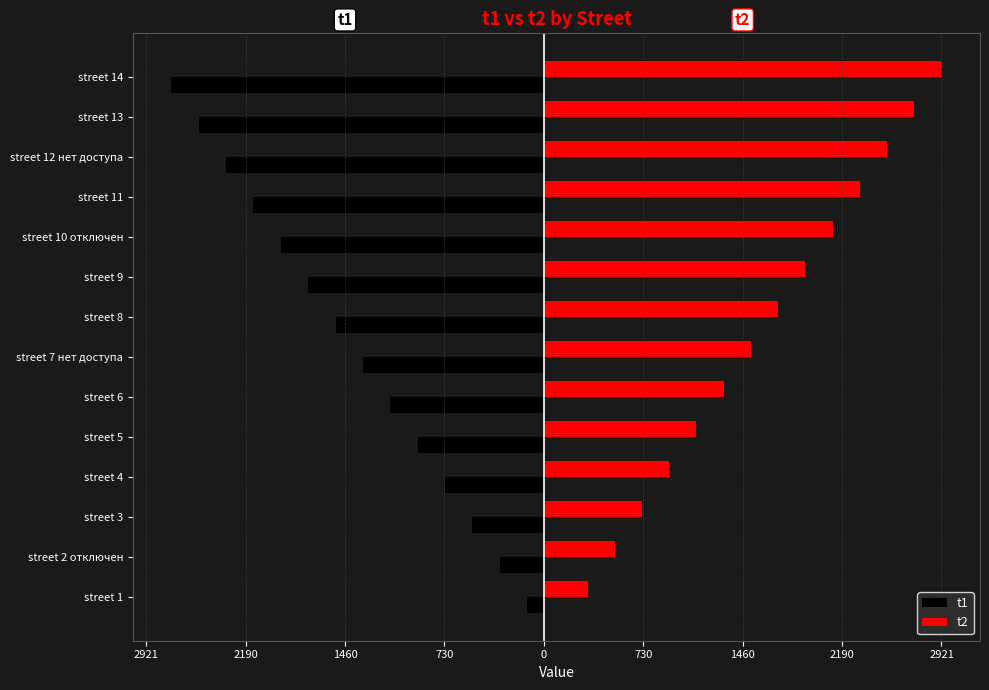

What is the average value of the t2 series?

1621